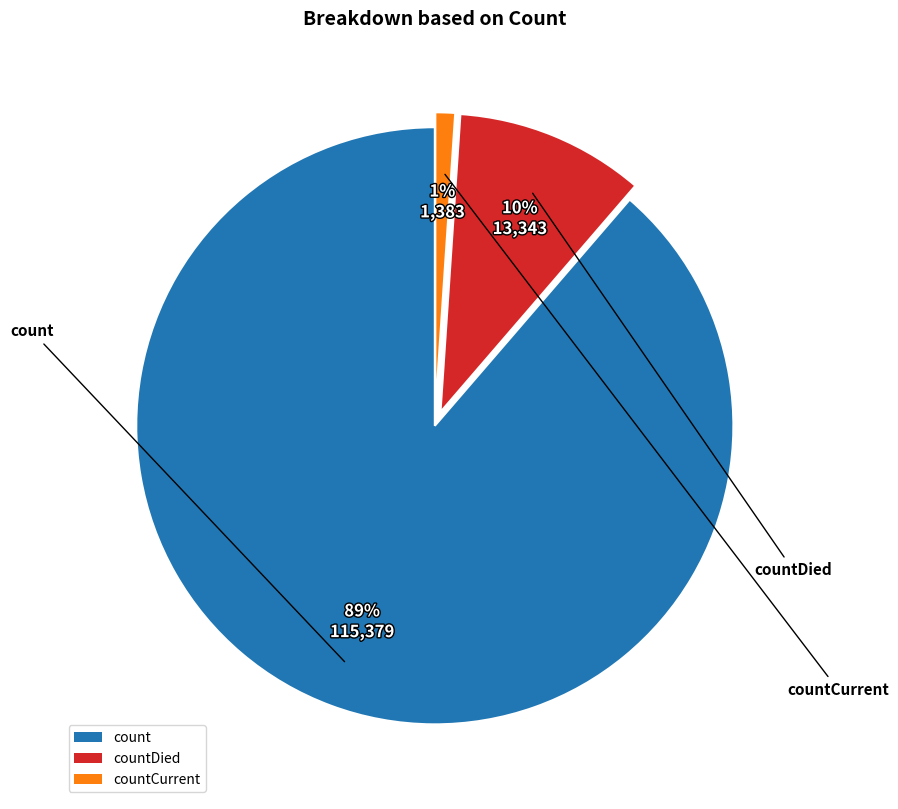

Which has a higher value, countDied or count?

count